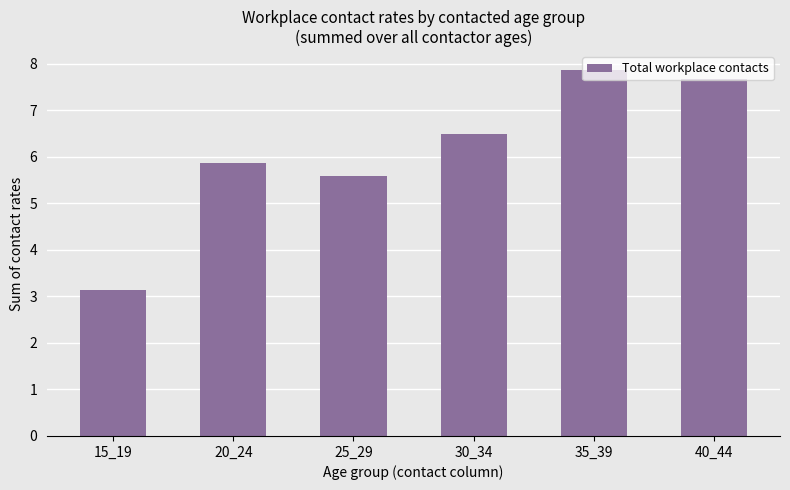

Which has a higher value, 30_34 or 40_44?

40_44